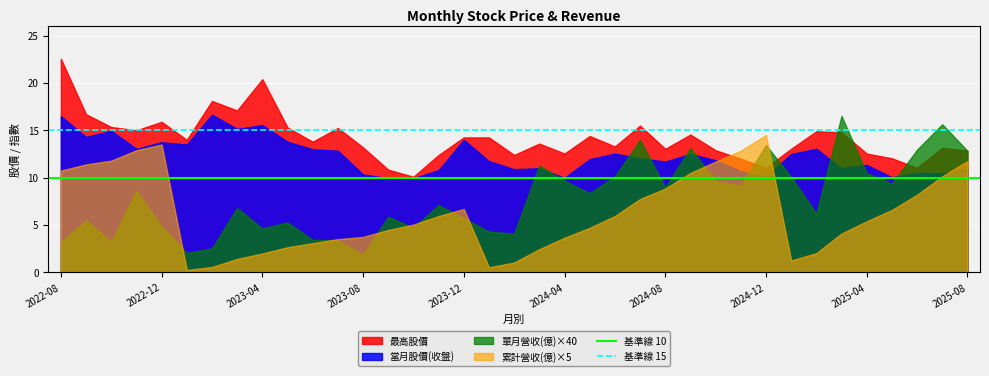

Rank the series by their average value, from lowest to highest.

累計營收(億)×5, 單月營收(億)×40, 當月股價(收盤), 最高股價